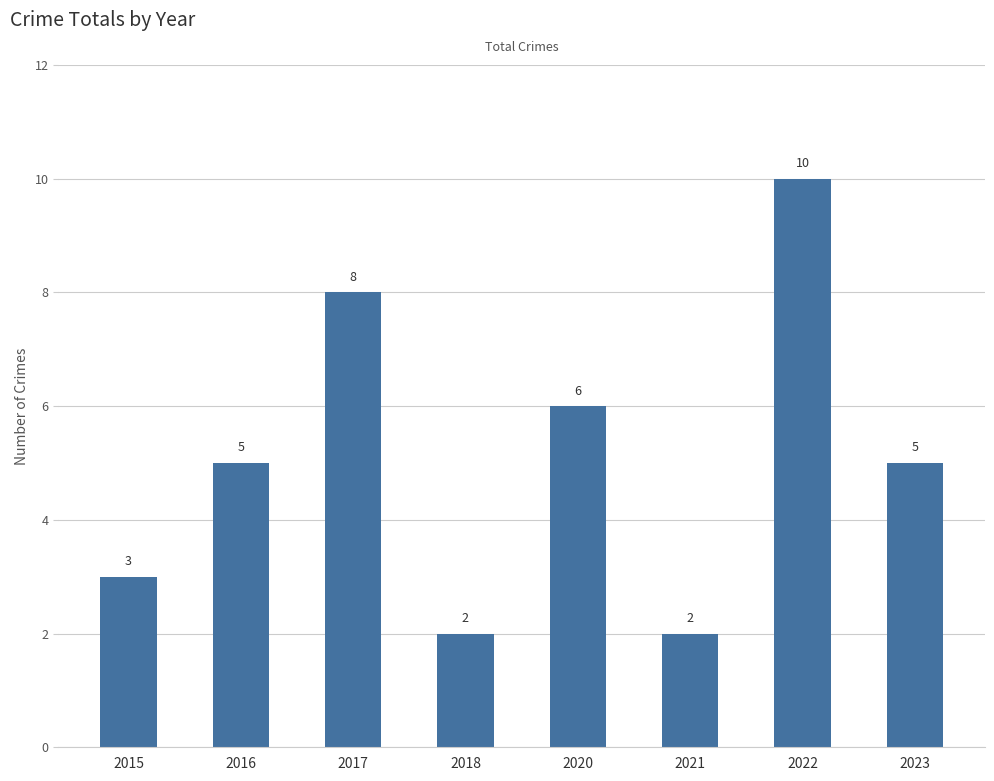

Reading left to right, list all the values displayed in this chart.

2015=3	2016=5	2017=8	2018=2	2020=6	2021=2	2022=10	2023=5